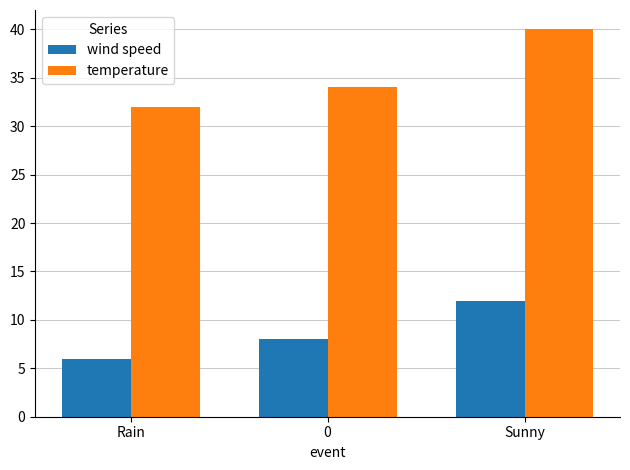

What is the average value of the temperature series?

35